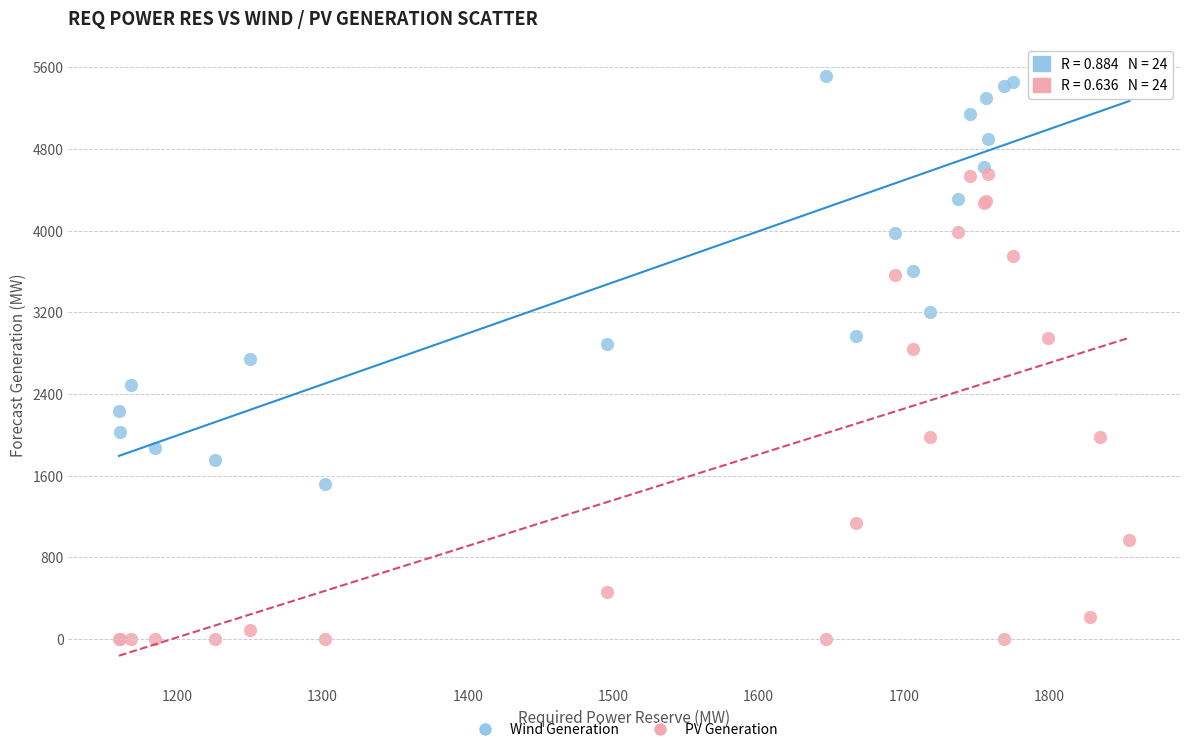

What is the X range (max minus min) for the scatter plot?

695